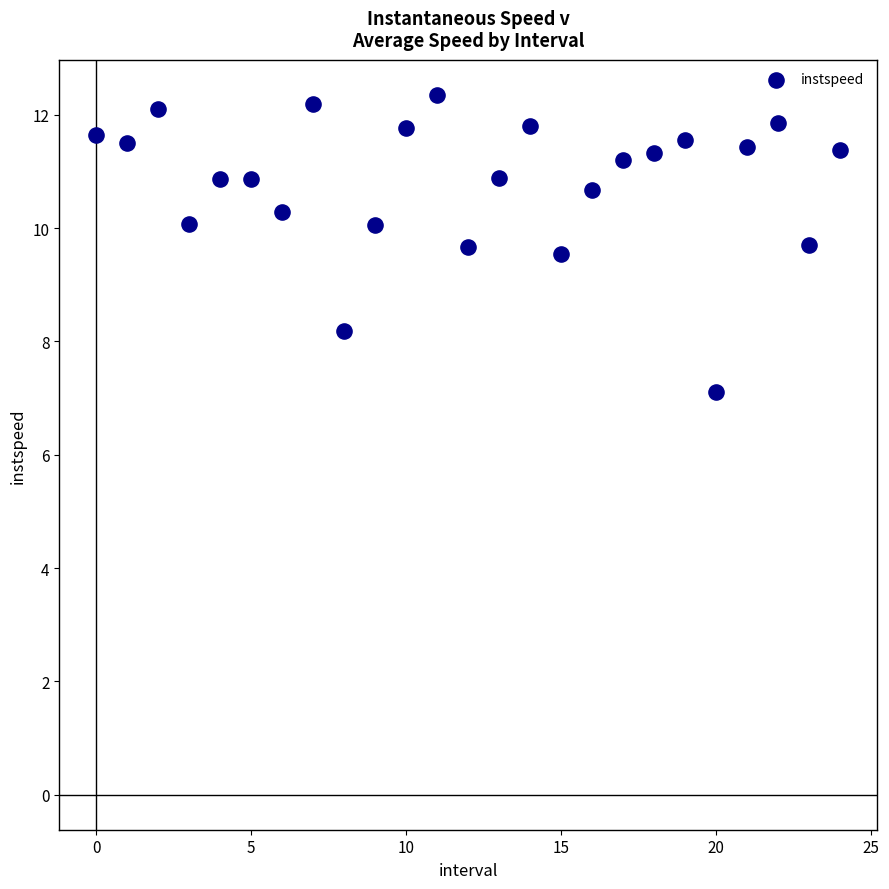

What is the range of Y values (max minus min)?

5.2